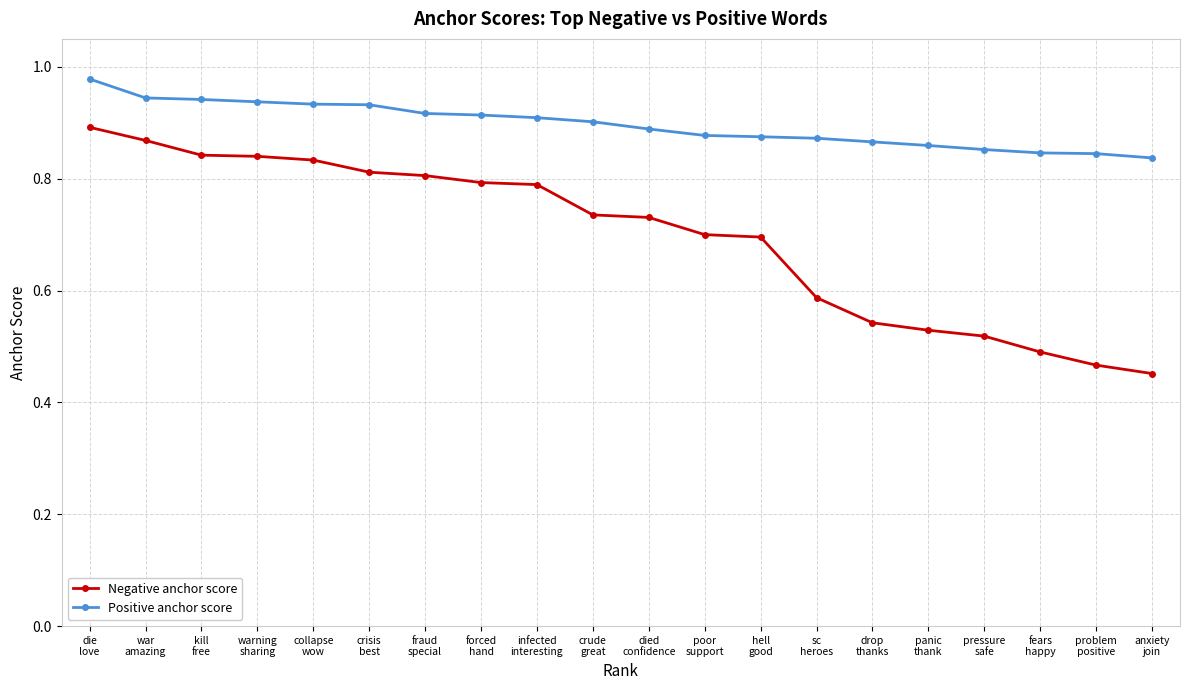

What position from the right is poor
support?

9